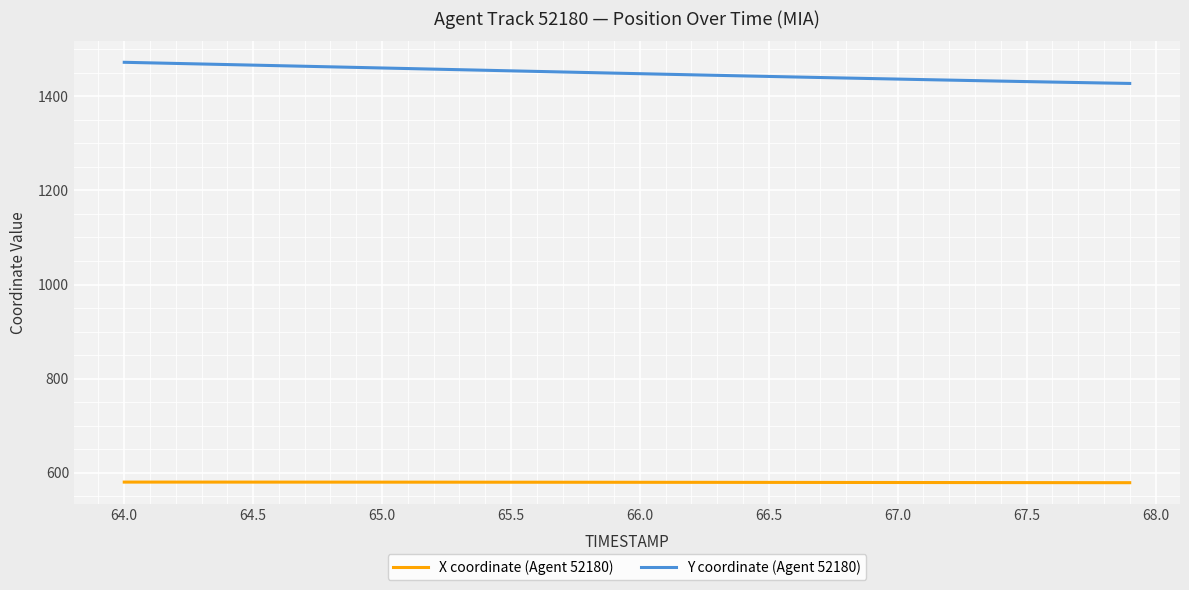

Which series has the largest total across all categories?

Y coordinate (Agent 52180)